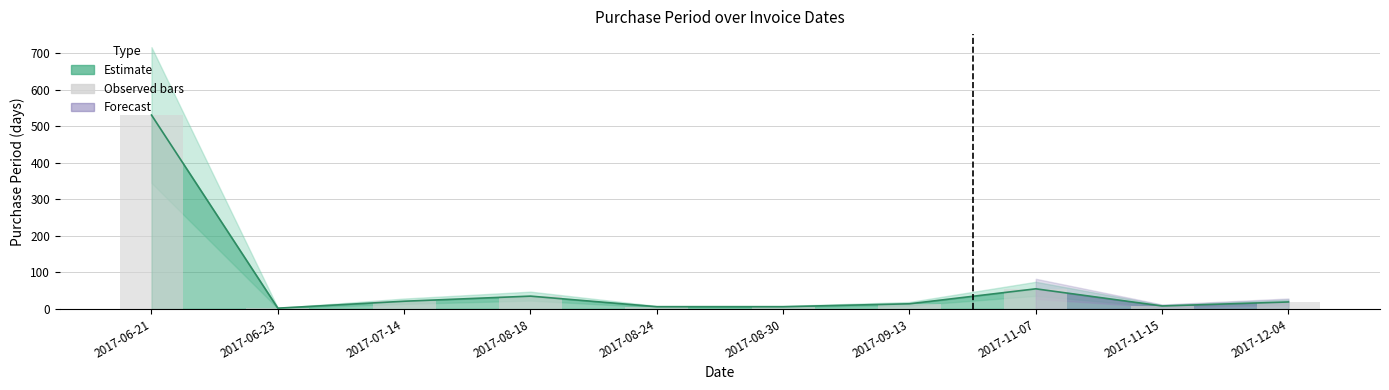

How many values exceed 19?

4